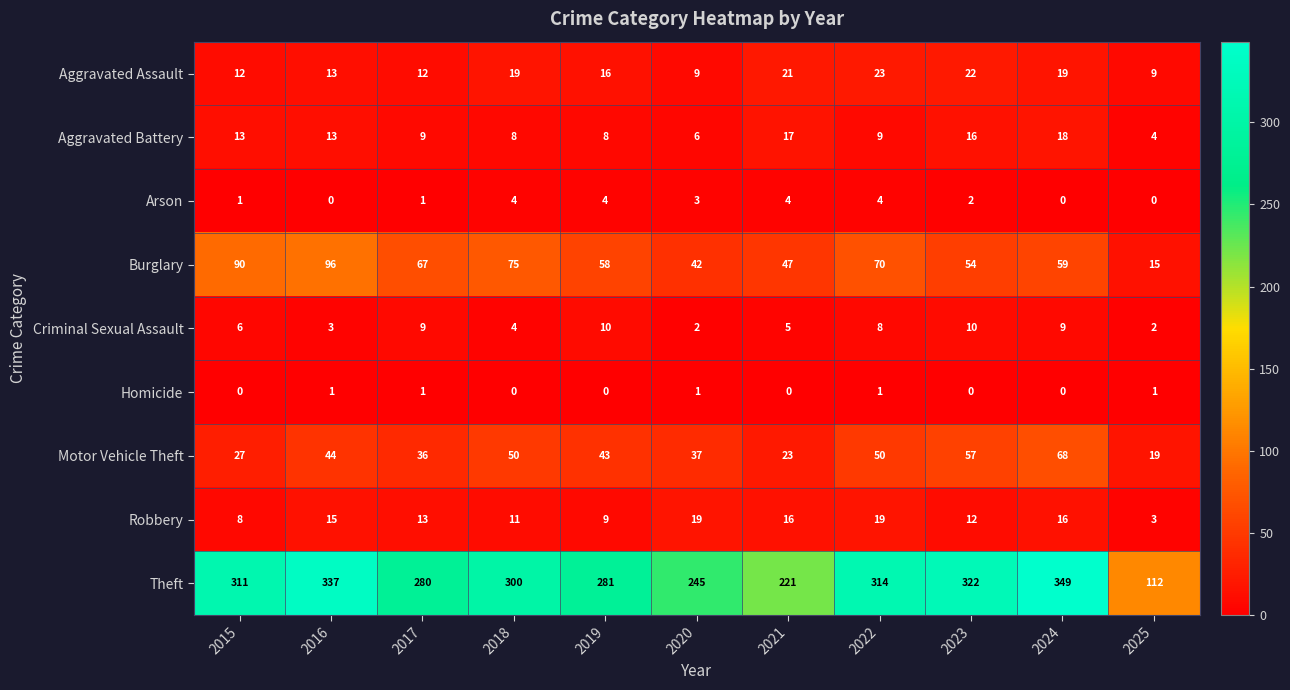

The value of Burglary at 2024 is 59. True or false?

True